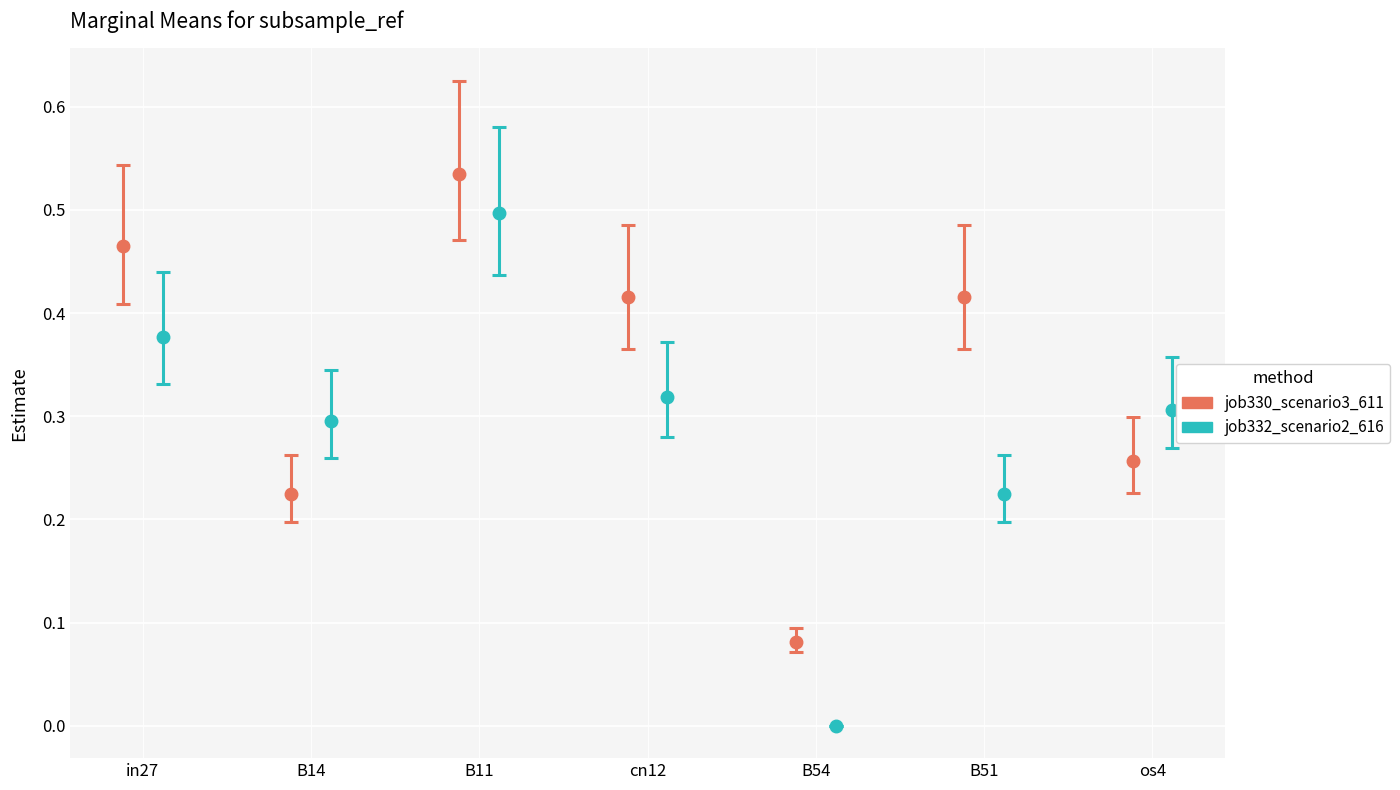

What is the average value of the job332_scenario2_616 series?

0.3